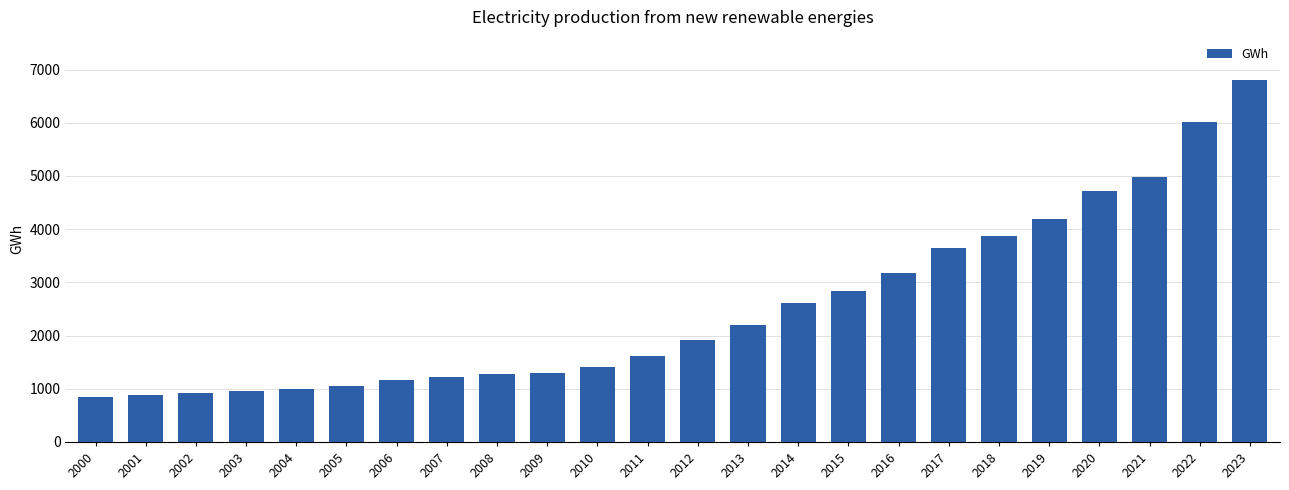

At which category does the chart reach its peak across all series?

2023